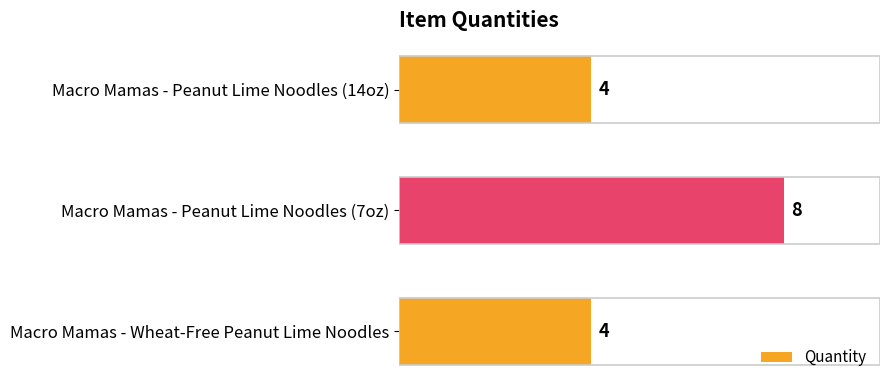

Which category has the highest value across all series?

Macro Mamas - Peanut Lime Noodles (7oz)